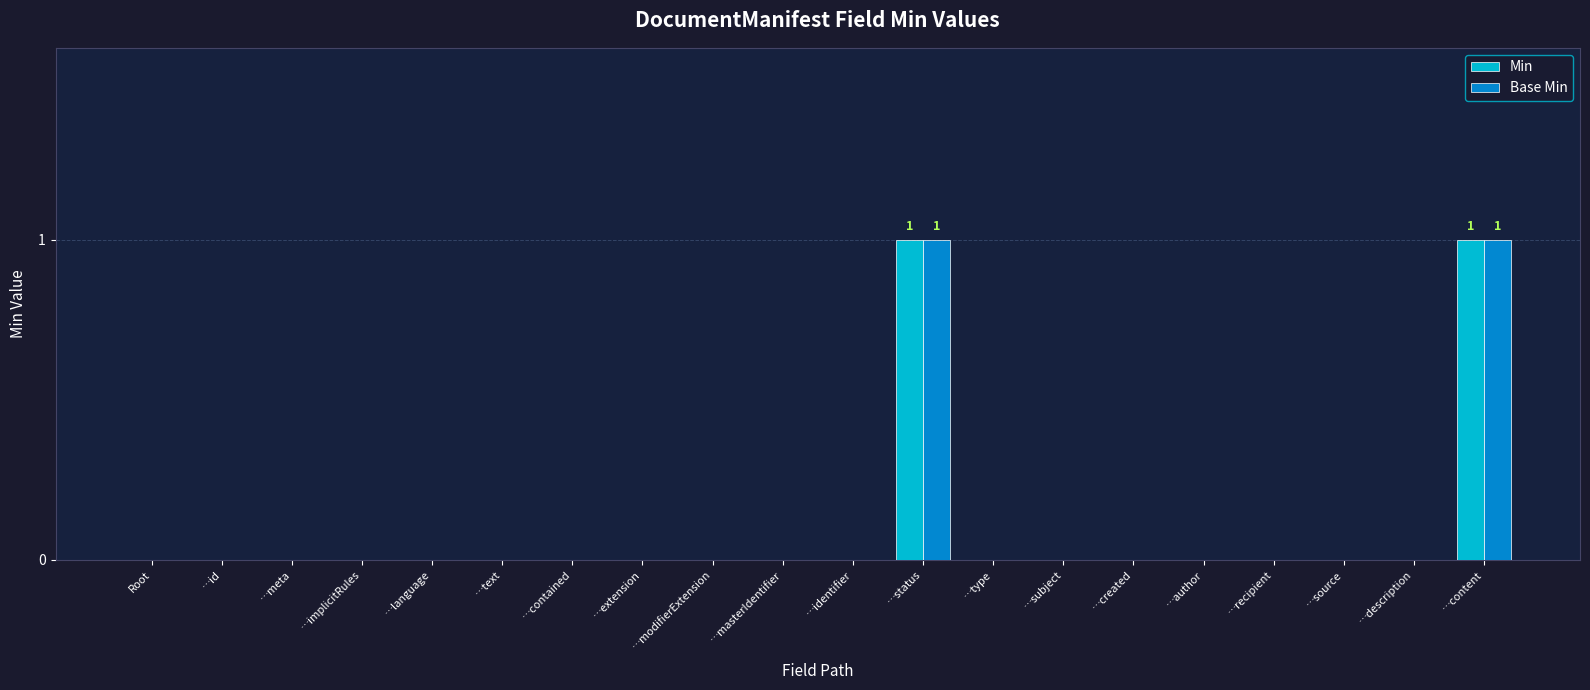

The Min series shows -1 at …implicitRules. True or false?

False